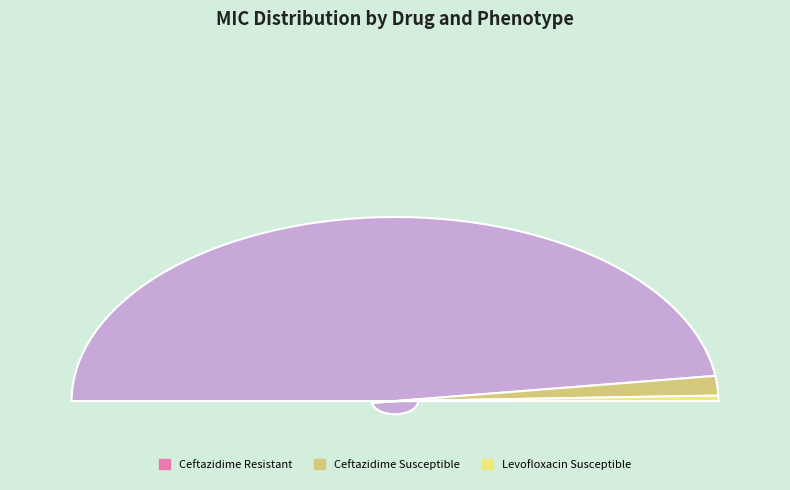

Does Ceftazidime-1285873 account for over 50% of the chart?

Yes